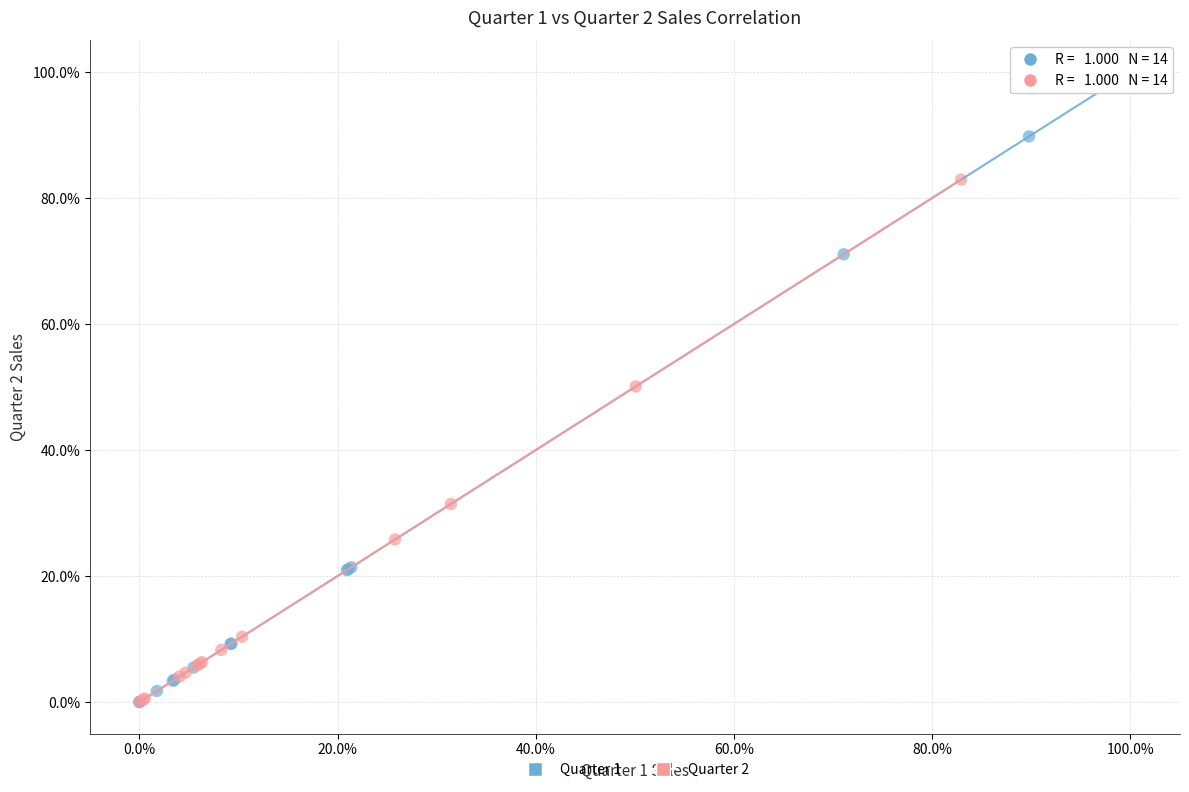

What are all the series names shown in the legend?

Quarter 1, Quarter 2